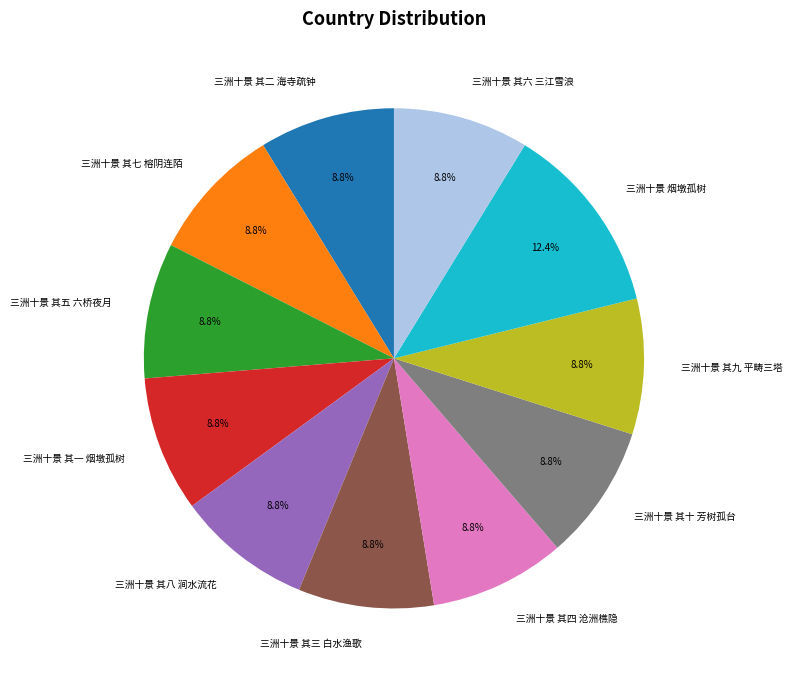

Is the sum of 三洲十景 烟墩孤树 and 三洲十景 其七 榕阴连陌 greater than half?

No